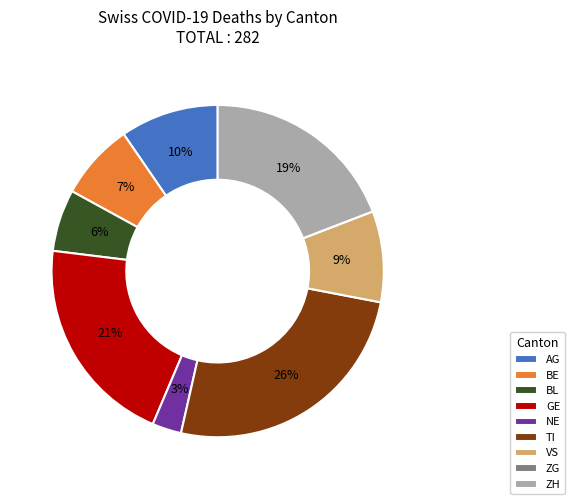

Is the sum of GE and TI greater than half?

No